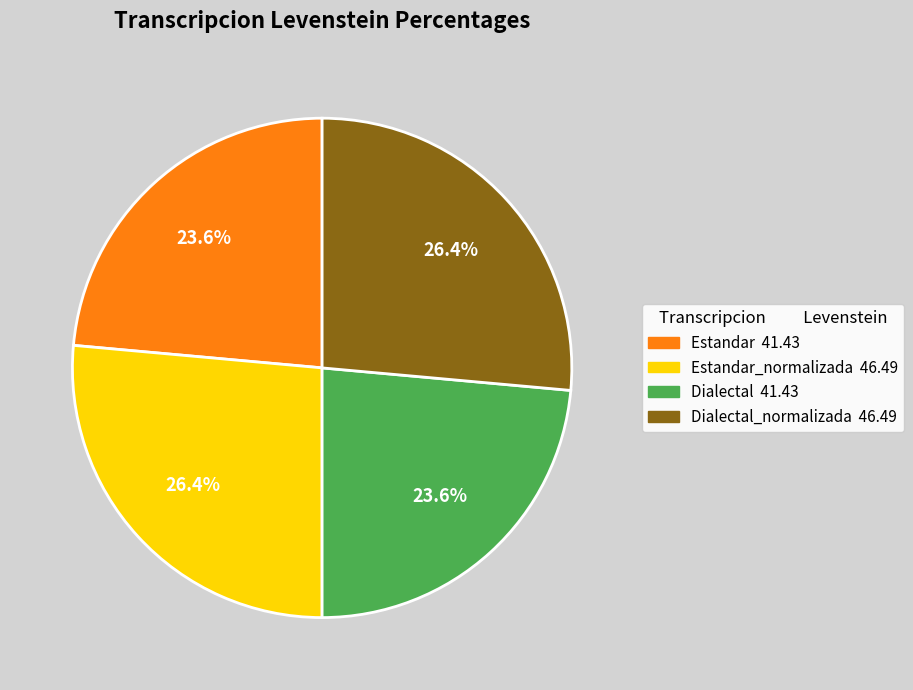

To the nearest percent, what is the average slice percentage?

25%